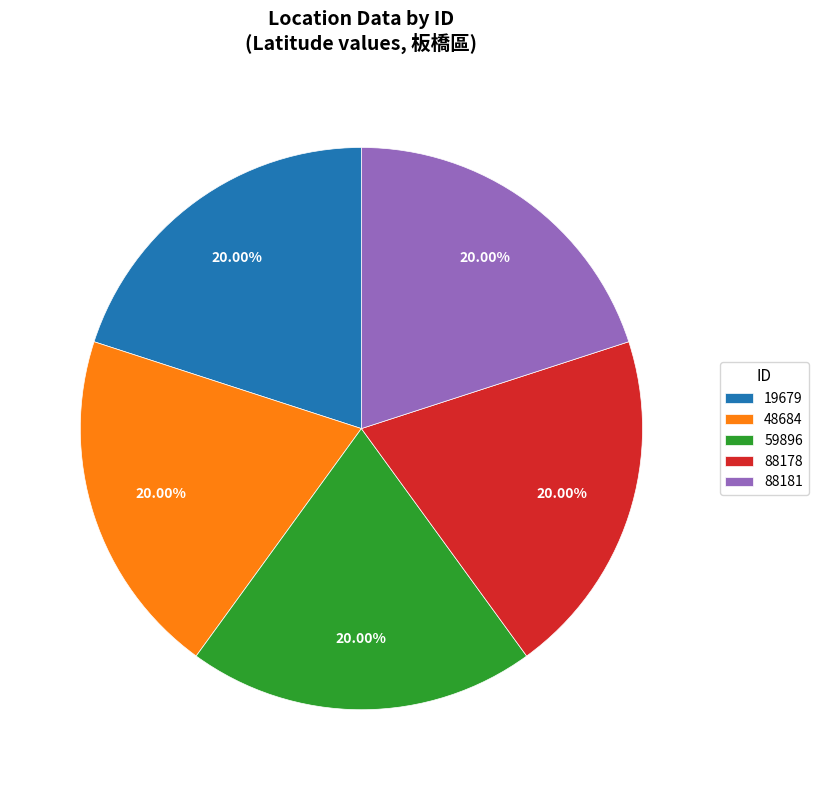

Is it true that 88181 is 34% of the pie?

False